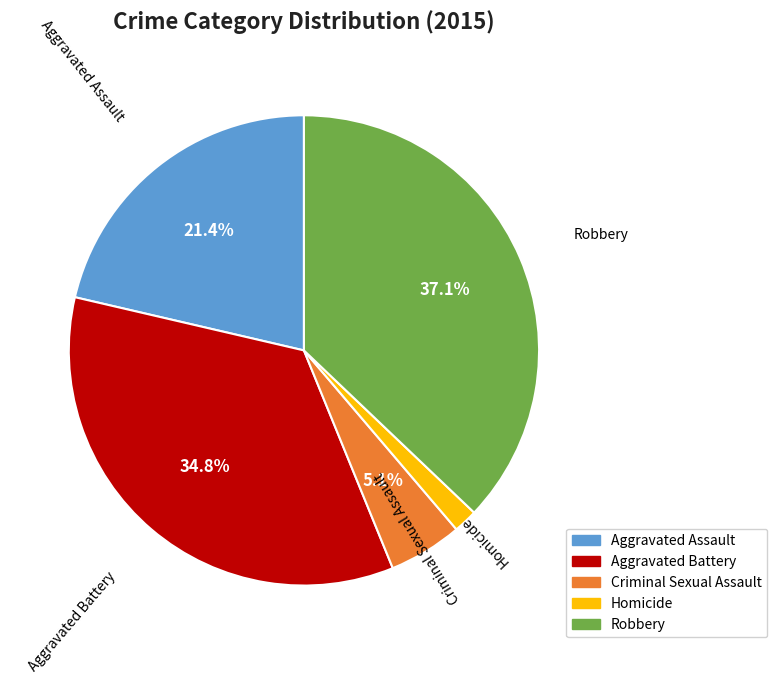

Is it true that Criminal Sexual Assault is 13% of the pie?

False